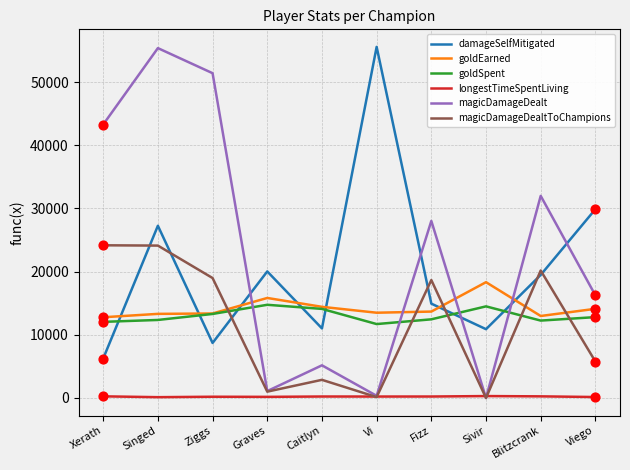

What are all the series names shown in the legend?

damageSelfMitigated, goldEarned, goldSpent, longestTimeSpentLiving, magicDamageDealt, magicDamageDealtToChampions